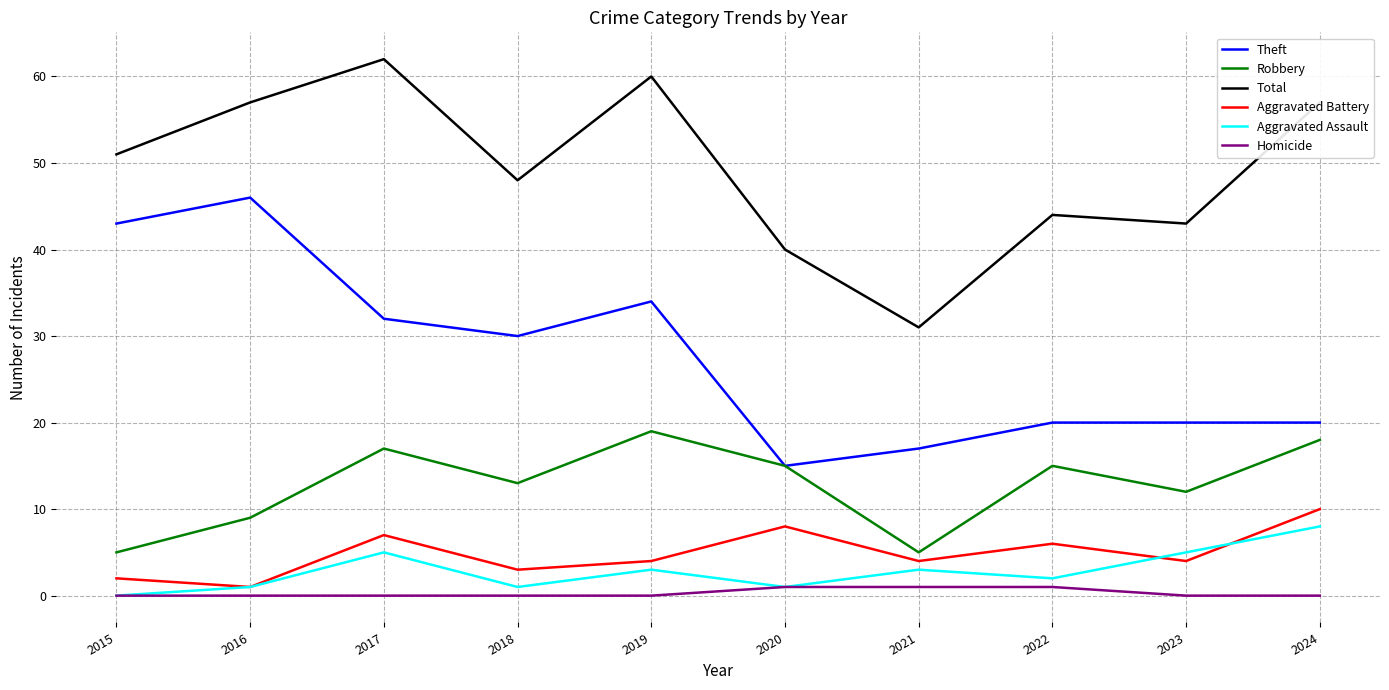

What is the maximum value shown in the chart?

62